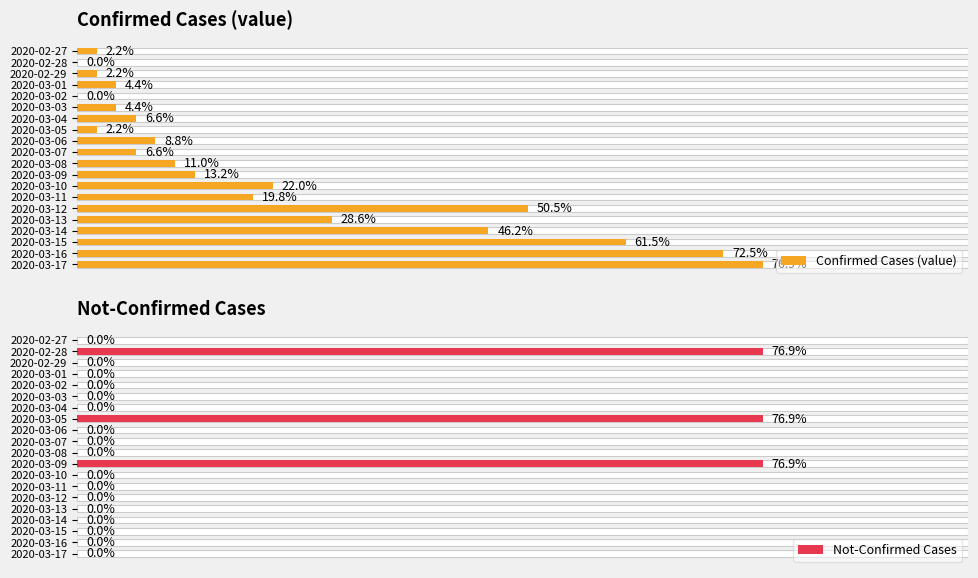

True or false: Not-Confirmed Cases has a value of 0 at 2020-03-11.

True